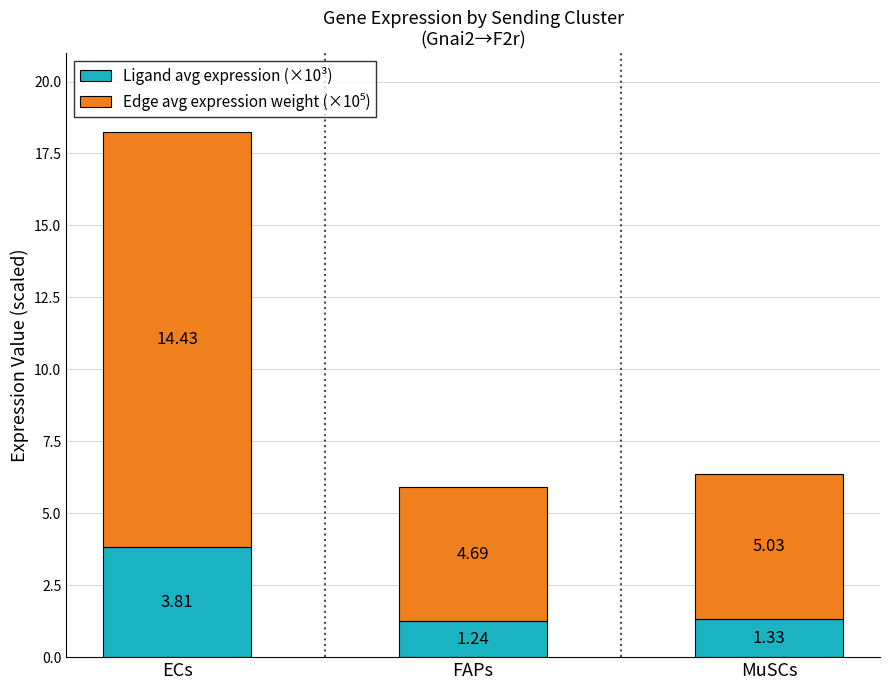

What is the difference between the Ligand avg expression (×10³) values at MuSCs and FAPs?

0.1